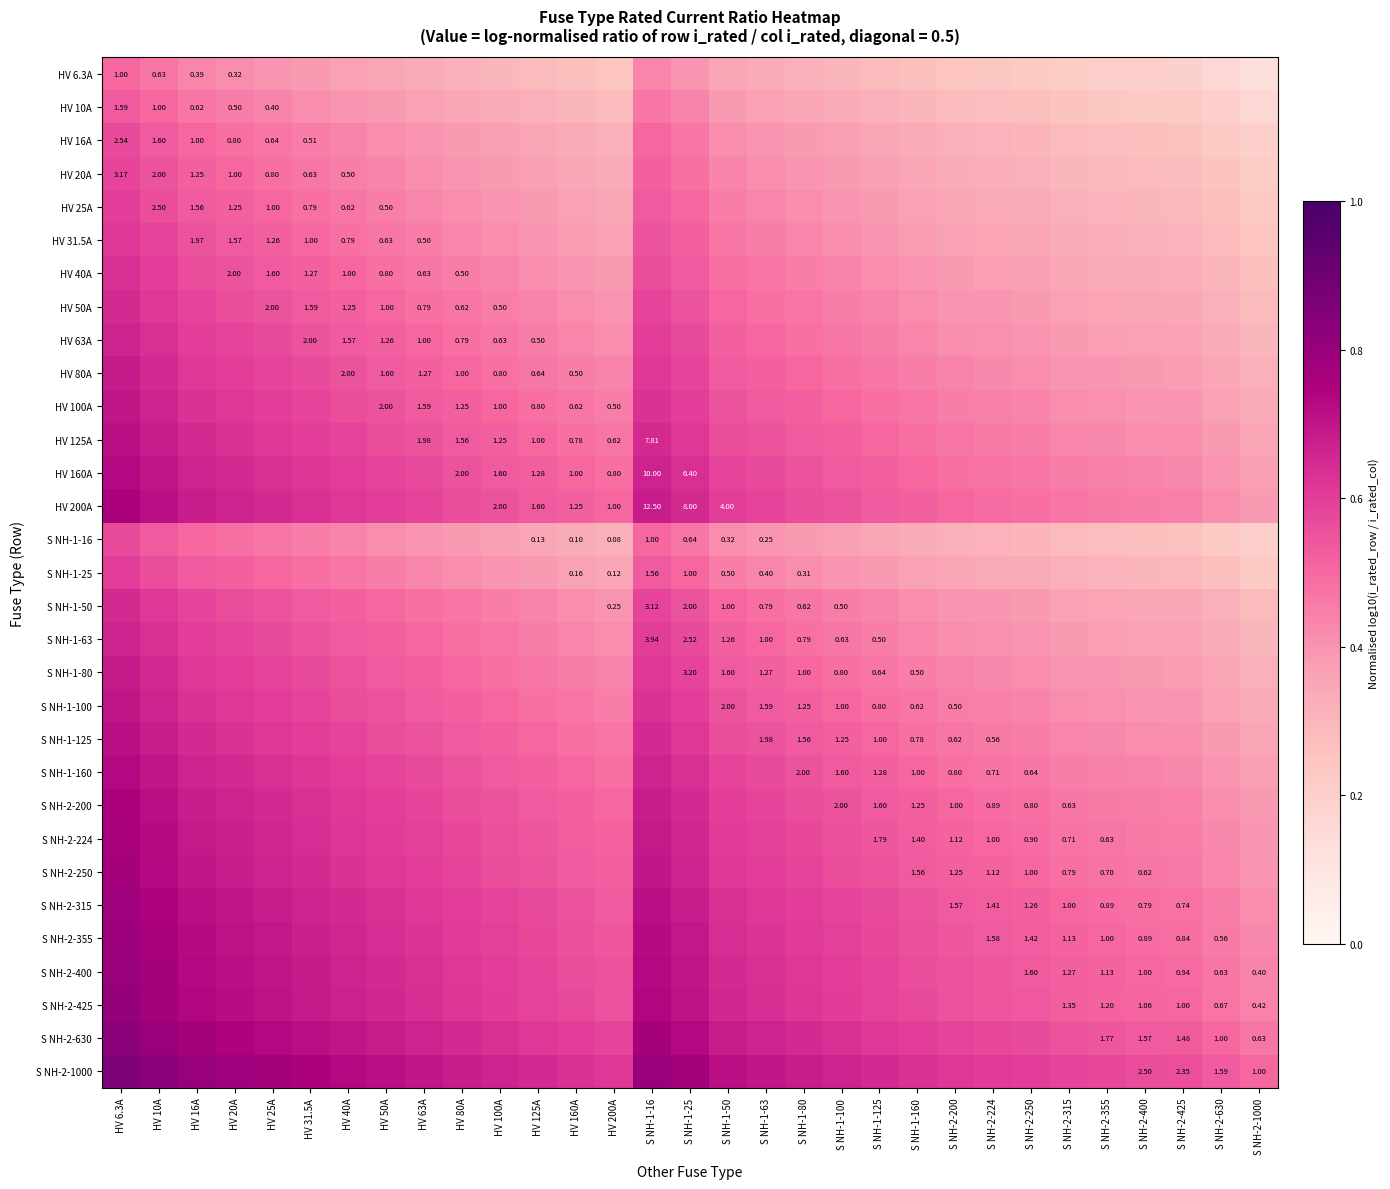

At which label does HV 160A reach its peak?

HV 6.3A